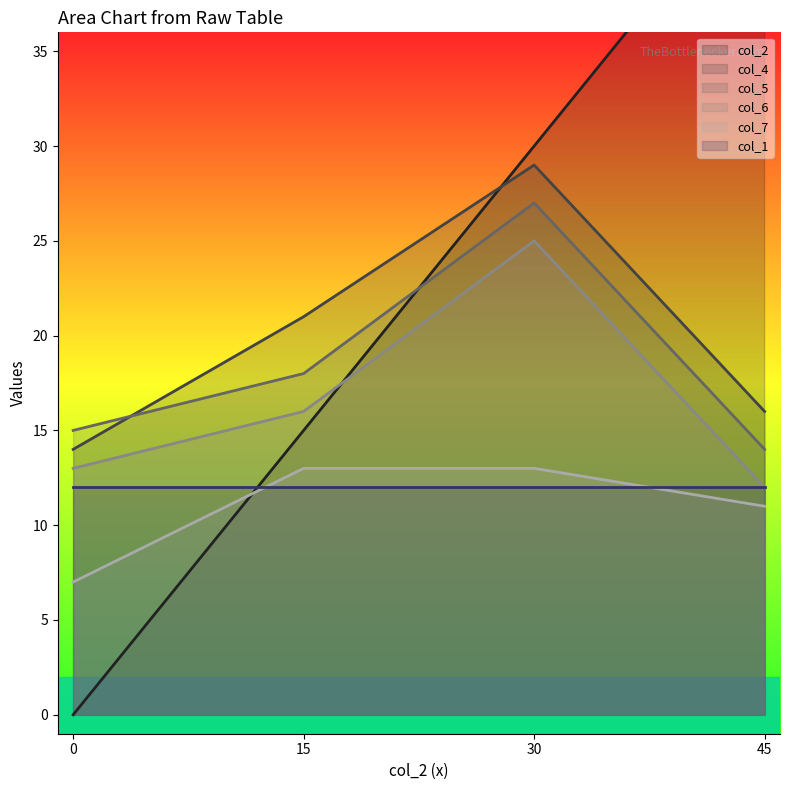

Which series has the largest range (max minus min)?

col_2